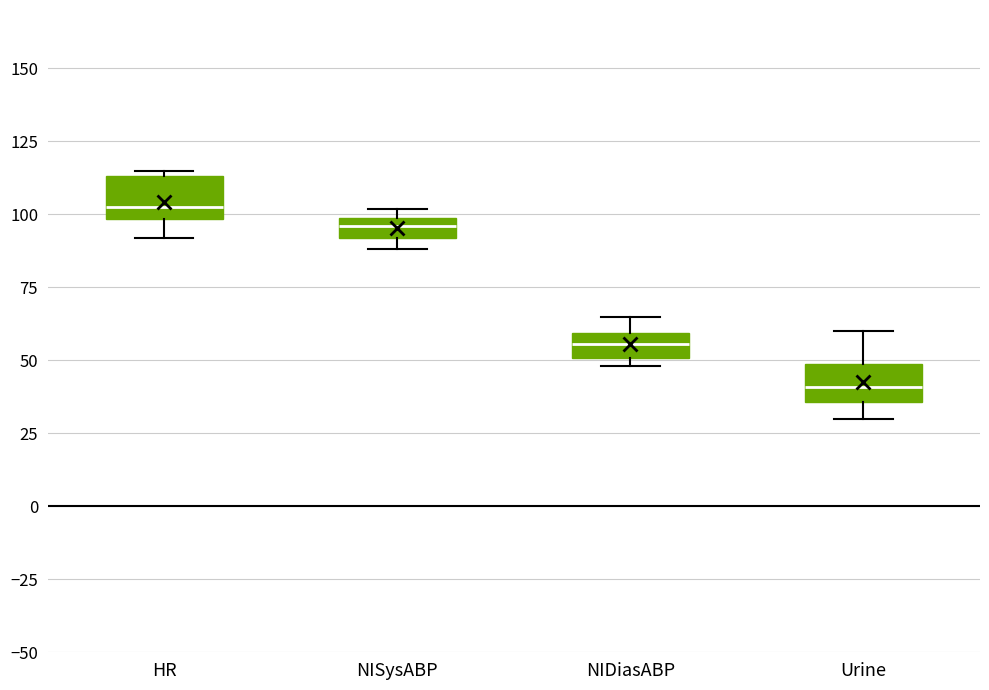

Which box's median line is the highest?

HR